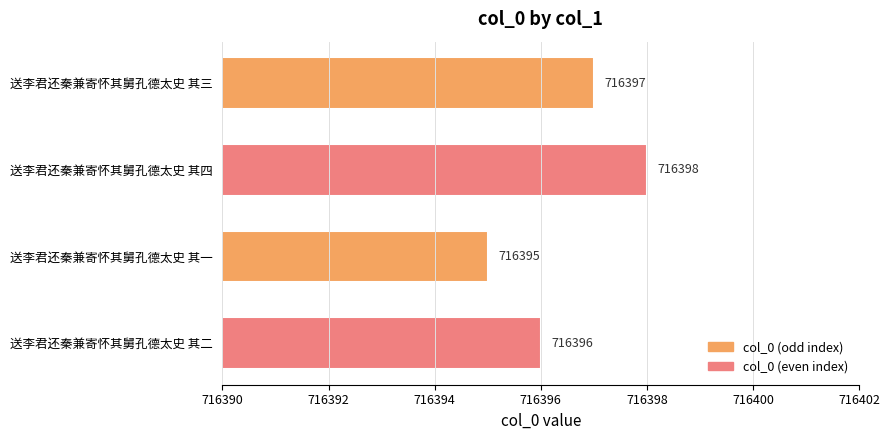

Reading bottom to top, transcribe all the data shown in this chart.

送李君还秦兼寄怀其舅孔德太史 其二=716396	送李君还秦兼寄怀其舅孔德太史 其一=716395	送李君还秦兼寄怀其舅孔德太史 其四=716398	送李君还秦兼寄怀其舅孔德太史 其三=716397